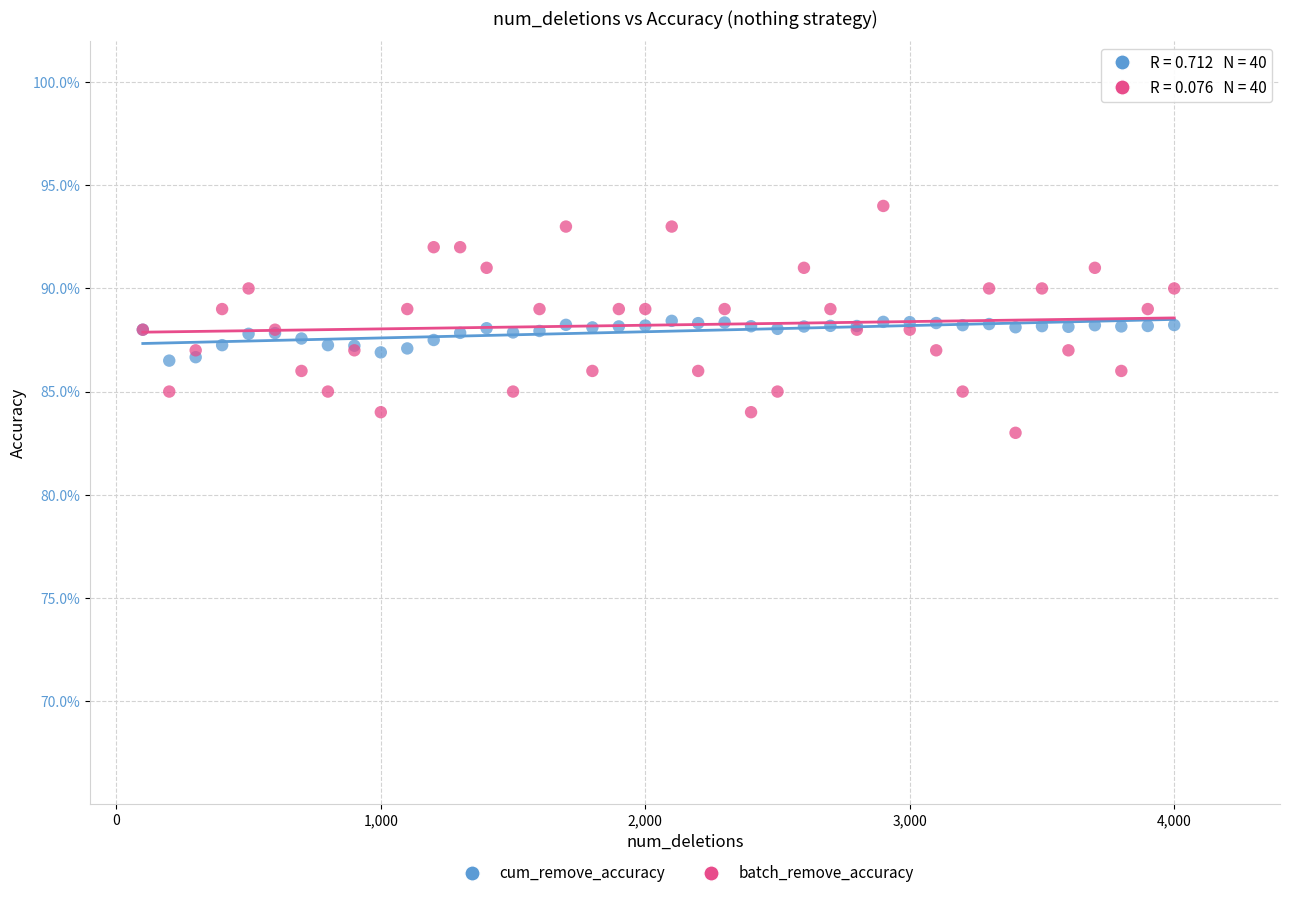

Which series reaches the minimum Y coordinate?

batch_remove_accuracy